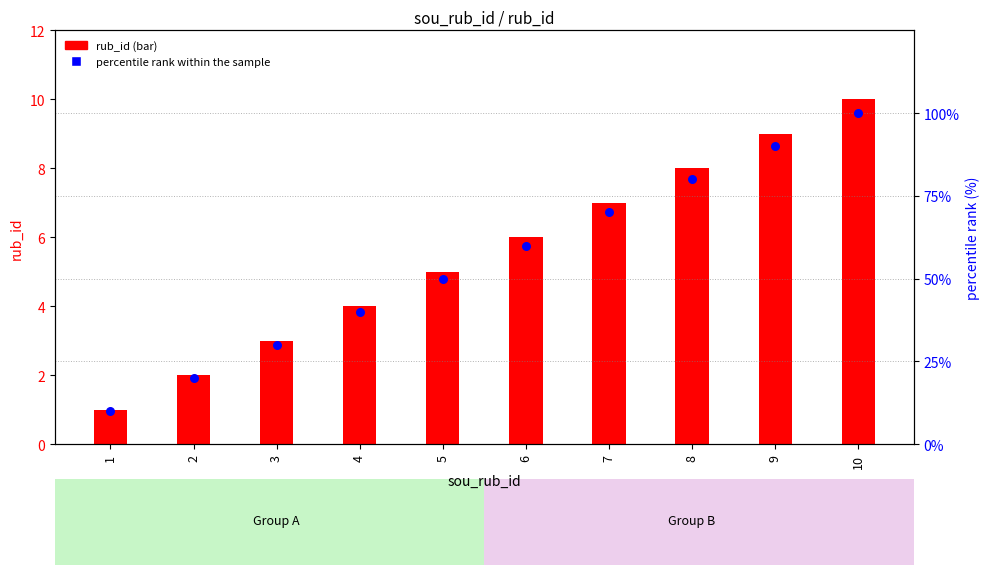

Which has a higher value, 6 or 7?

7